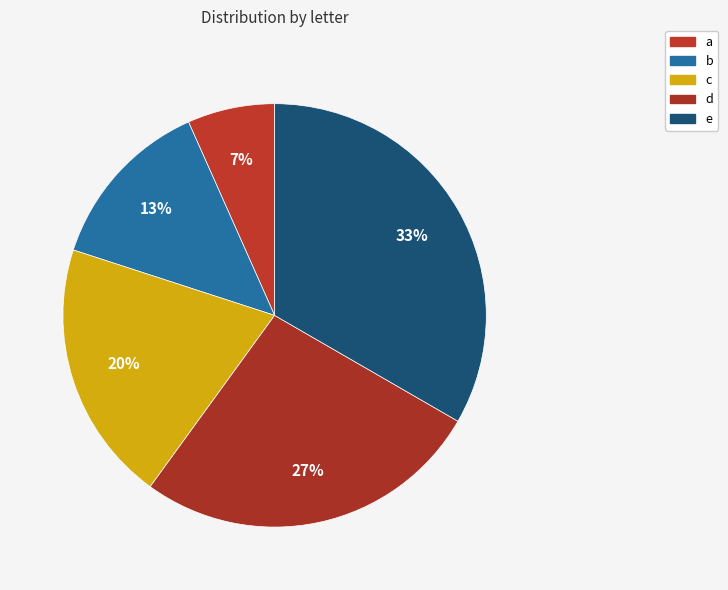

Combined, do a and e account for over 50%?

No